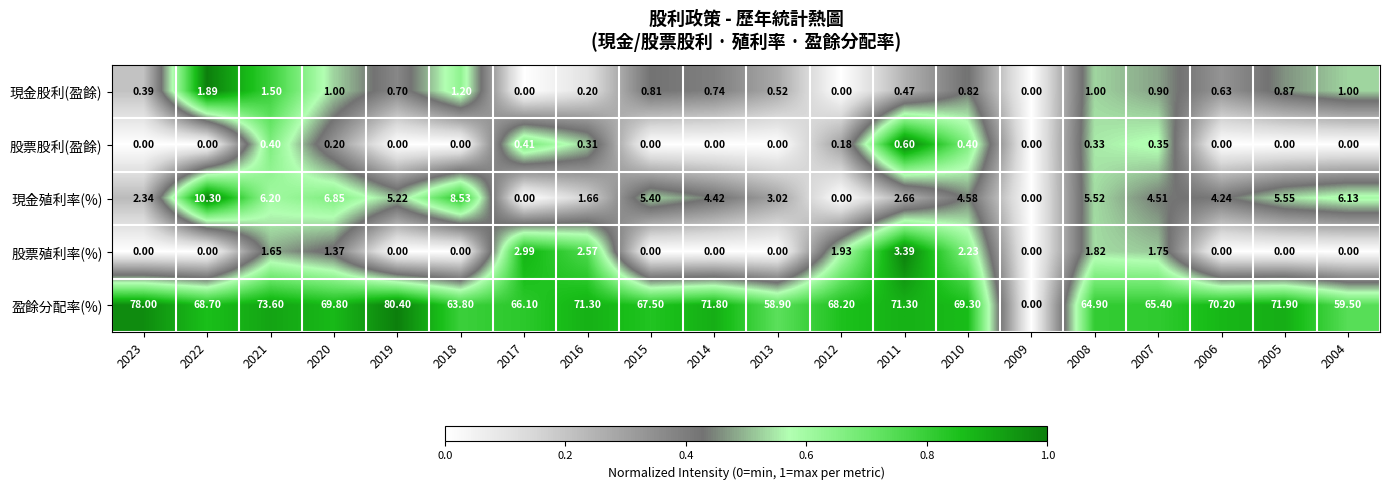

Rank the series by their maximum value, from lowest to highest.

股票股利(盈餘), 現金股利(盈餘), 股票殖利率(%), 現金殖利率(%), 盈餘分配率(%)